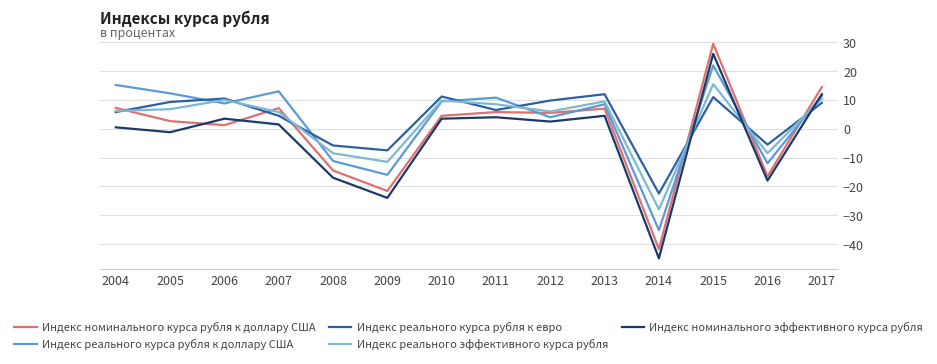

What is the approximate value of Индекс реального эффективного курса рубля at 2011?

8.5